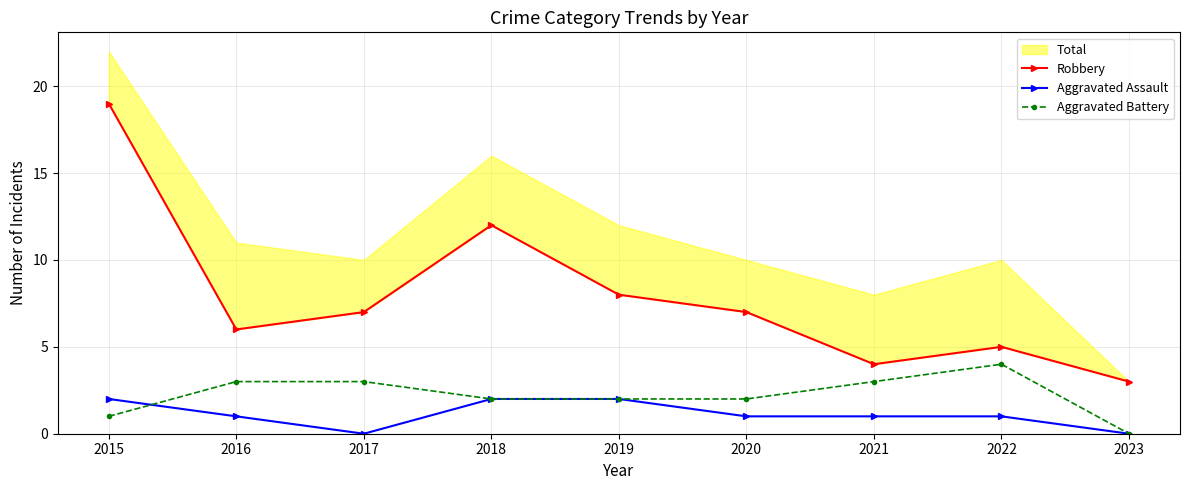

Does the chart display data point markers on the line(s)?

Yes